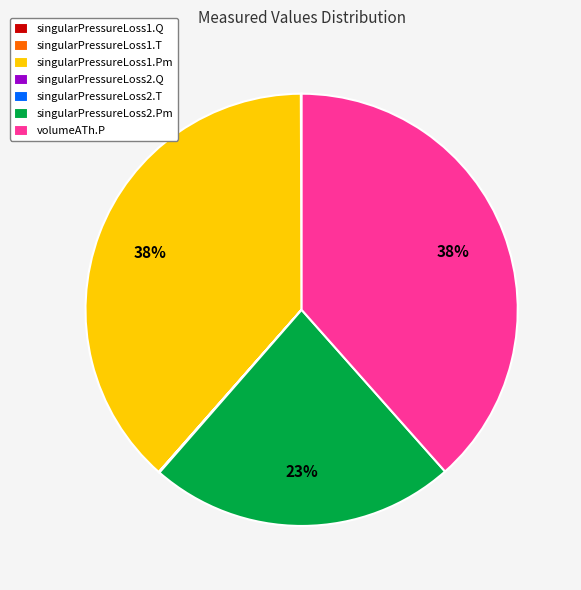

Do singularPressureLoss1.Pm and singularPressureLoss2.Pm together represent more than half of the pie?

Yes